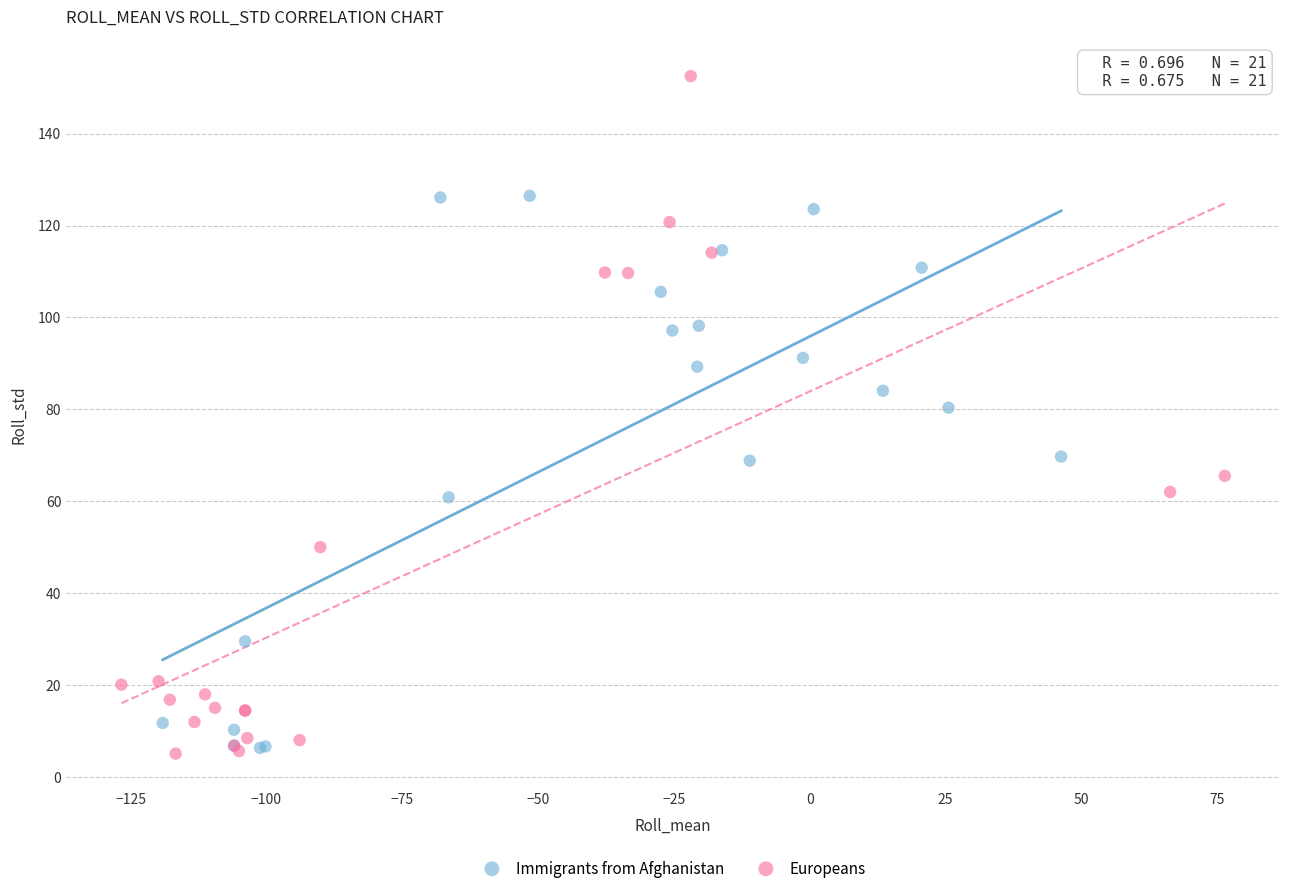

Which series has the largest Y range (max minus min)?

Europeans